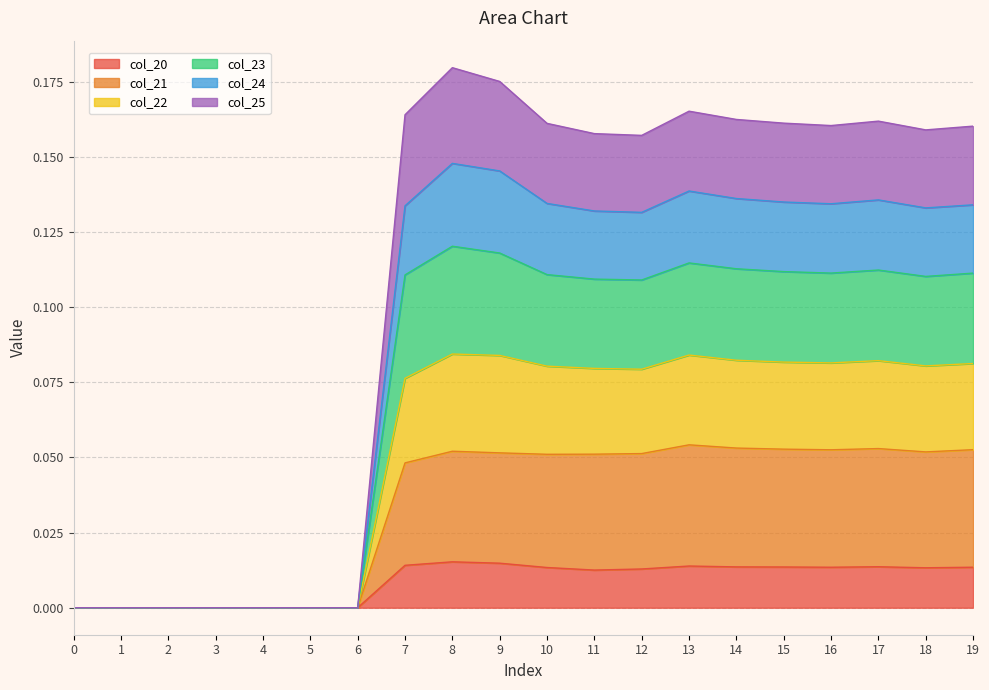

Is the value of col_20 at 11 greater than the value of col_25 at 5?

Yes